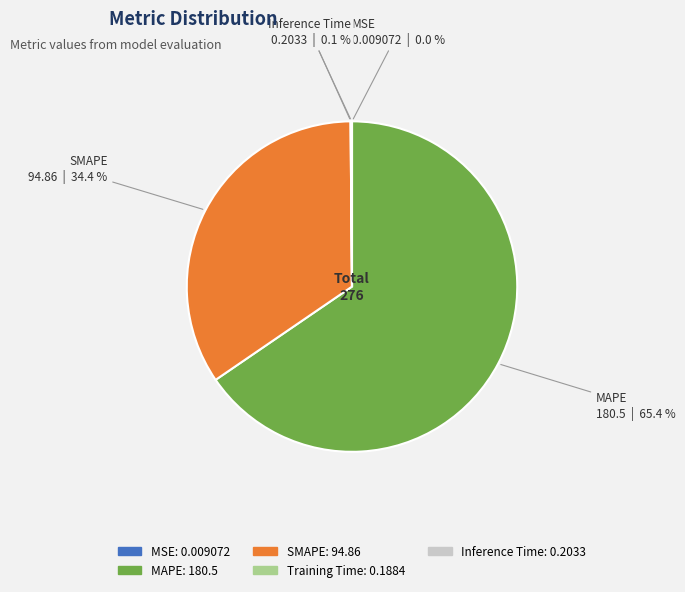

True or false: SMAPE accounts for 25% of the total.

False